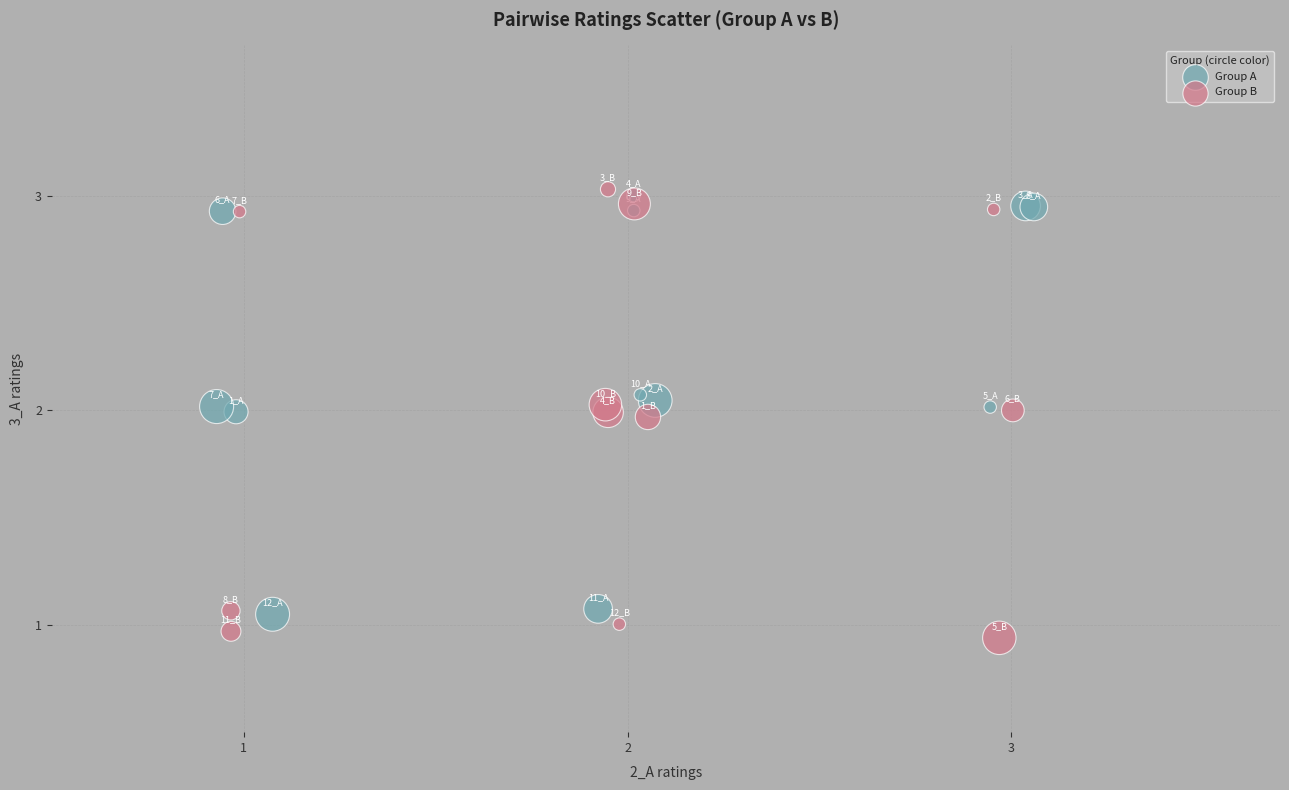

What are all the series names shown in the legend?

Group A, Group B